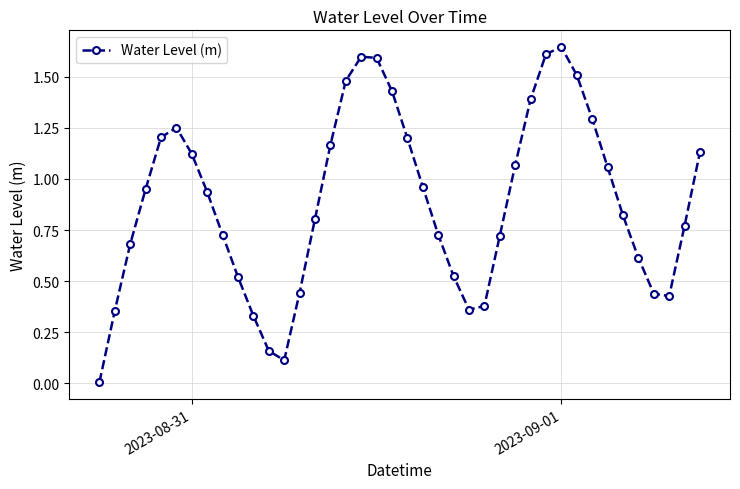

How many points are higher than both their immediate neighbors (excluding endpoints)?

3